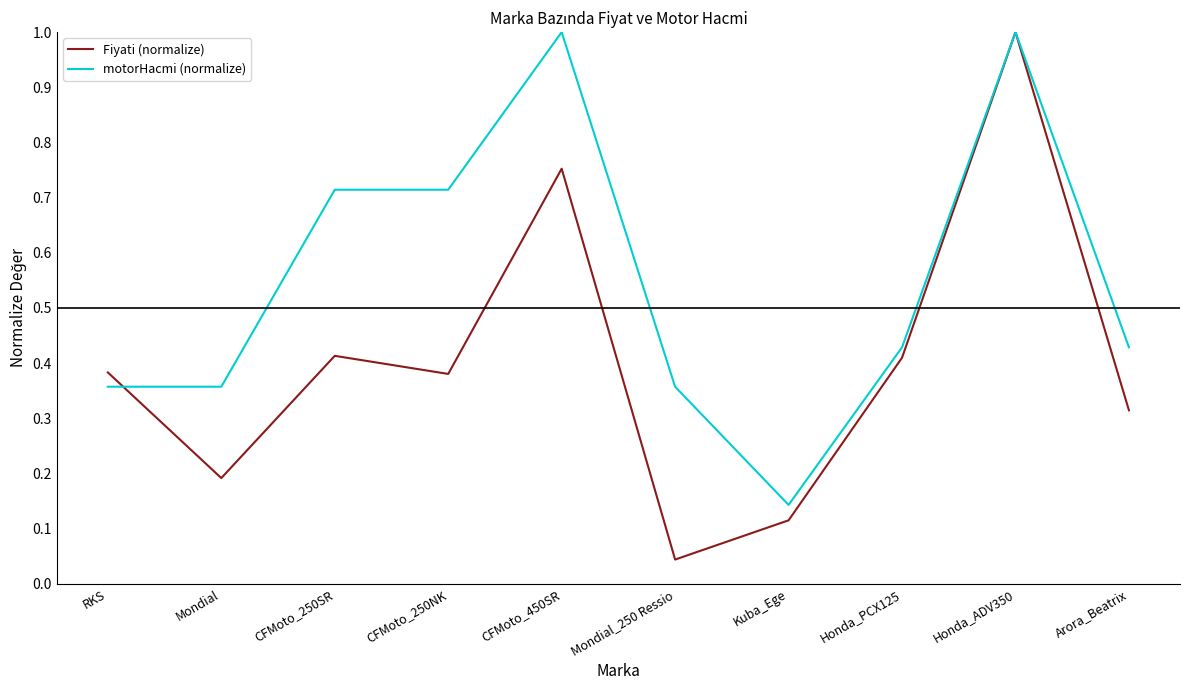

Which category has the lowest value in the motorHacmi (normalize) series?

Kuba_Ege